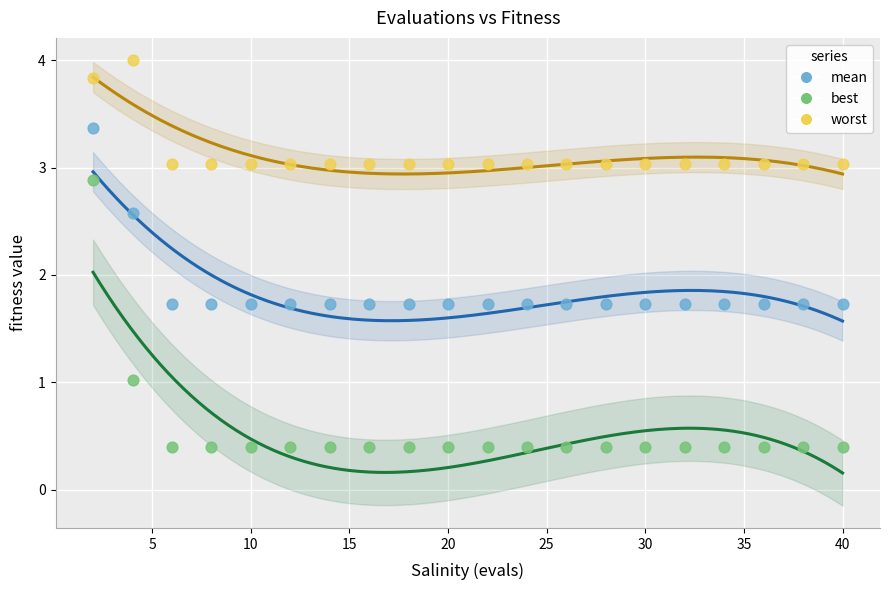

Which series contains the lowest Y value?

best